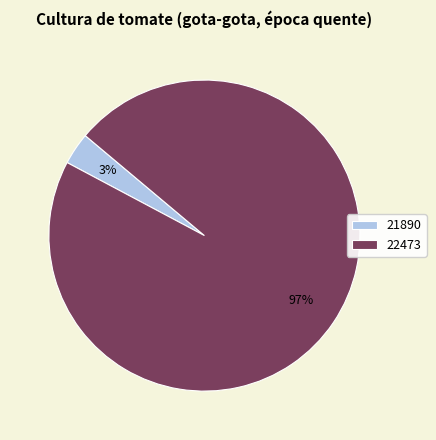

Do 21890 and 22473 together represent more than half of the pie?

Yes